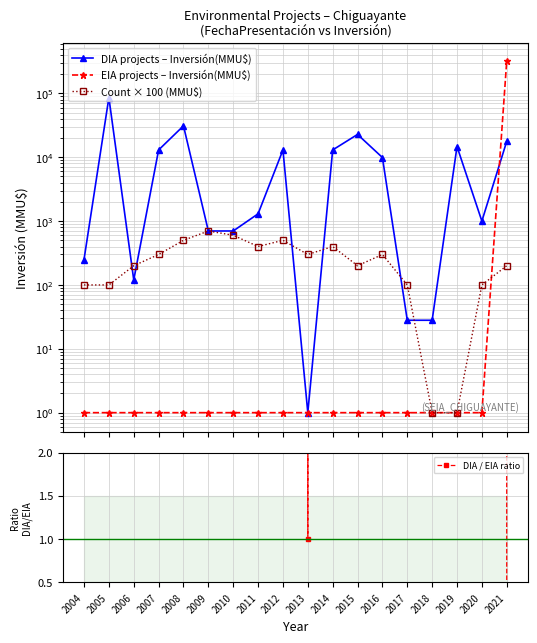

What is the spread (max minus min) of values at 2020?

999.0